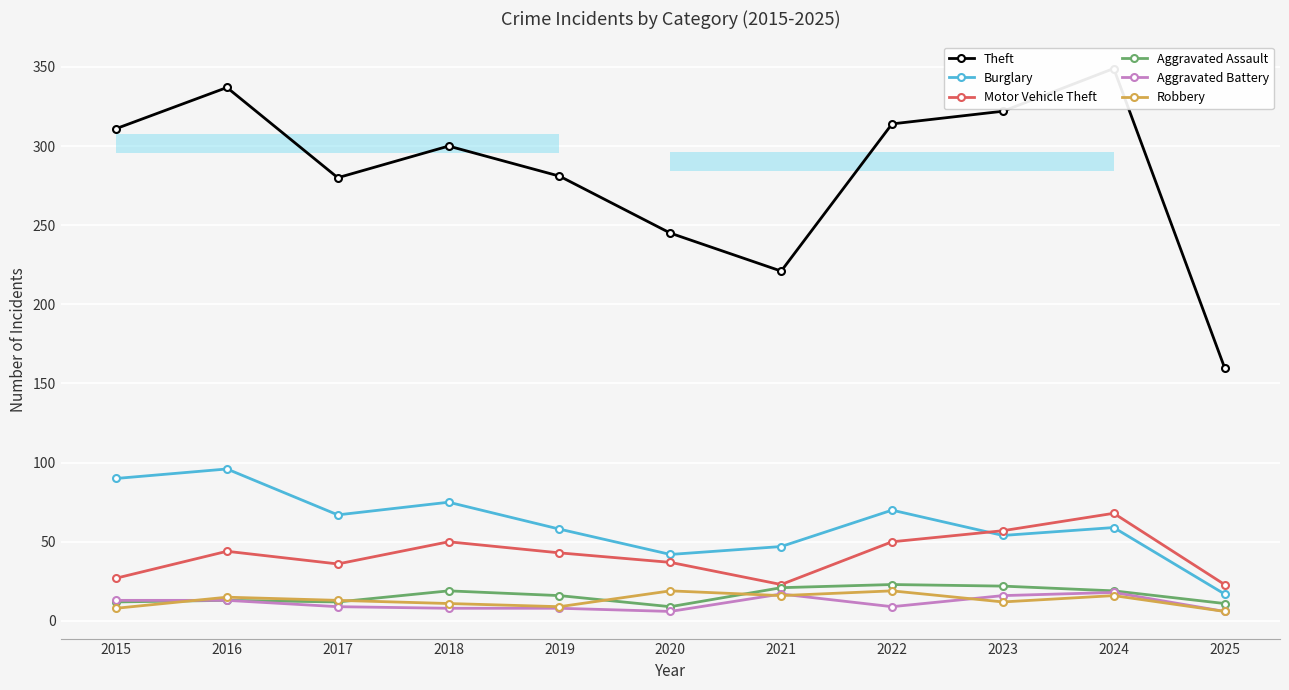

What is the value of the Robbery bar at the 6th from the left?

19